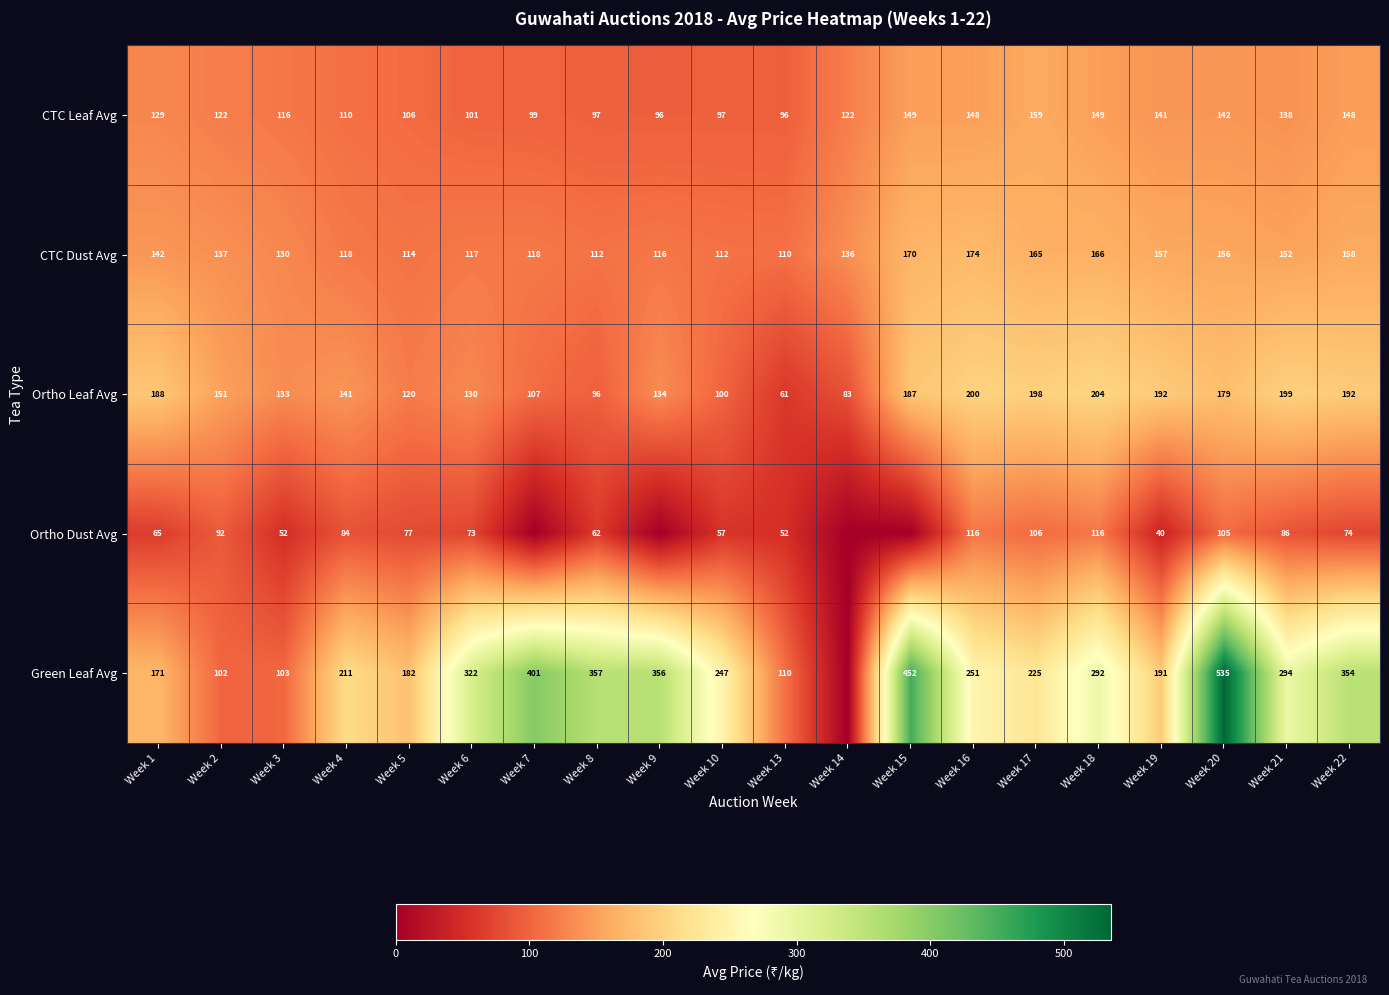

What is the average value of the CTC Leaf Avg series?

123